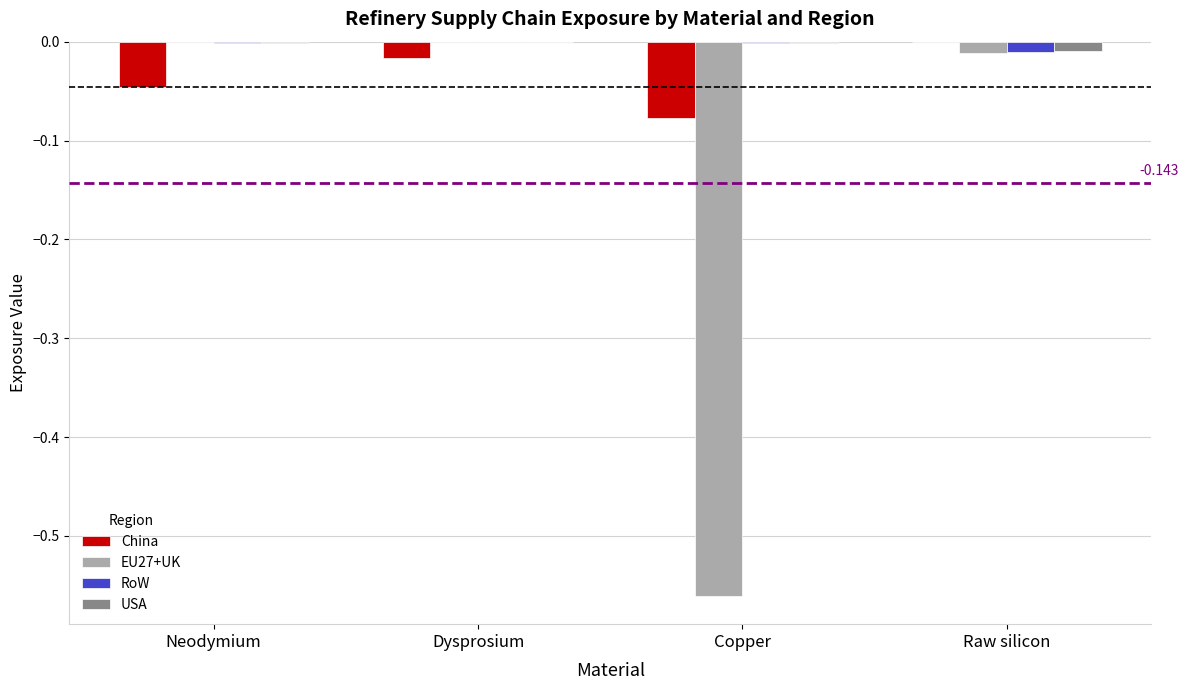

Is the value of RoW at Neodymium greater than the value of China at Copper?

Yes